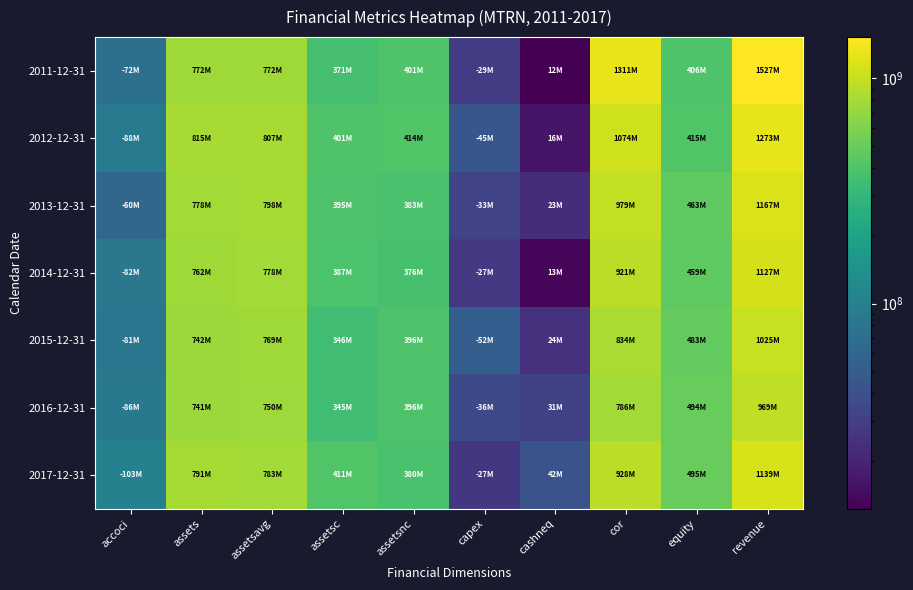

Reading right to left, what are all the values shown in this chart?

2011-12-31: revenue=1526730000	equity=405982000	cor=1311409000	cashneq=12255000	capex=28693000	assetsnc=401202000	assetsc=370901000	assetsavg=771748000	assets=772103000	accoci=72215000
2012-12-31: revenue=1273078000	equity=414995000	cor=1074295000	cashneq=16056000	capex=44661000	assetsnc=413928000	assetsc=400989000	assetsavg=807425000	assets=814917000	accoci=88429000
2013-12-31: revenue=1166882000	equity=463321000	cor=978904000	cashneq=22774000	capex=32602000	assetsnc=382681000	assetsc=395264000	assetsavg=797550250	assets=777945000	accoci=59888000
2014-12-31: revenue=1126890000	equity=459019000	cor=920987000	cashneq=13150000	capex=27469000	assetsnc=375644000	assetsc=386694000	assetsavg=777835250	assets=762338000	accoci=82237000
2015-12-31: revenue=1025272000	equity=482957000	cor=834492000	cashneq=24236000	capex=52032000	assetsnc=396202000	assetsc=346091000	assetsavg=769209500	assets=742293000	accoci=80705000
2016-12-31: revenue=969236000	equity=494089000	cor=785773000	cashneq=31464000	capex=35605000	assetsnc=396014000	assetsc=345284000	assetsavg=750084500	assets=741298000	accoci=86181000
2017-12-31: revenue=1139447000	equity=494981000	cor=927953000	cashneq=41844000	capex=26854000	assetsnc=380141000	assetsc=410943000	assetsavg=782692250	assets=791084000	accoci=102937000